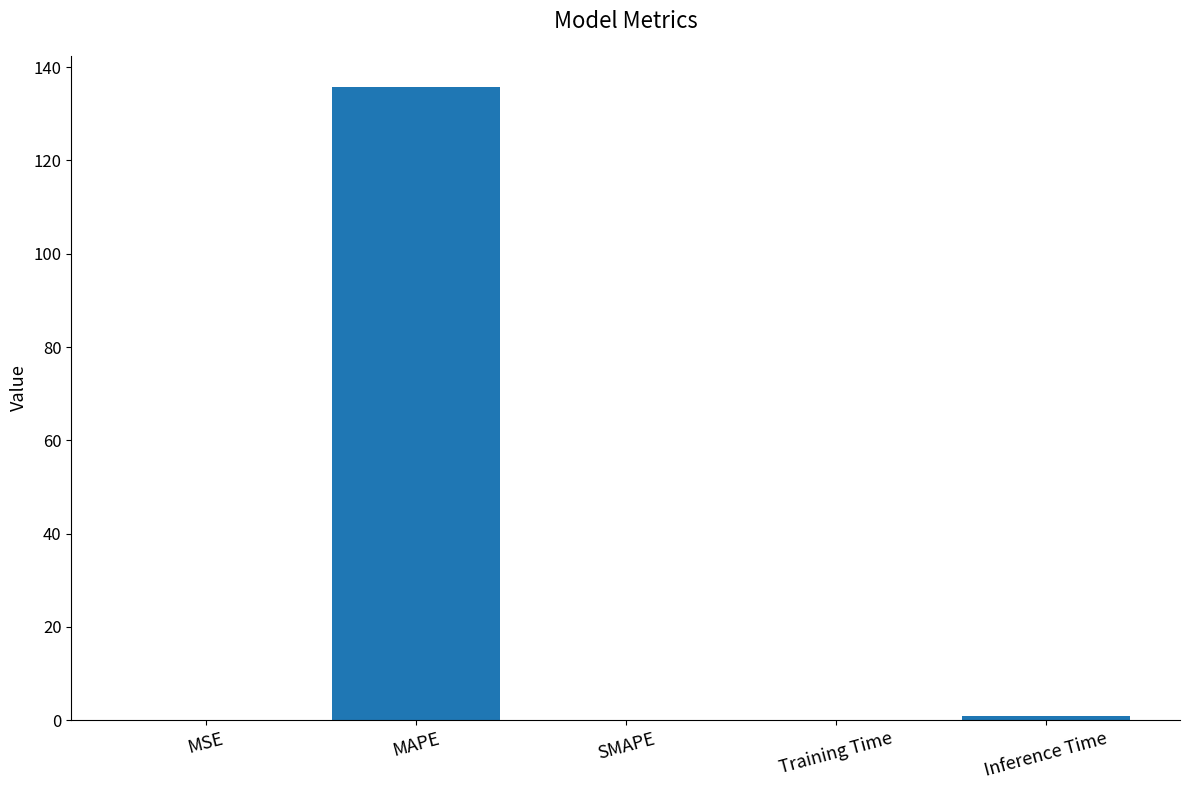

What is the maximum value shown in the chart?

135.7